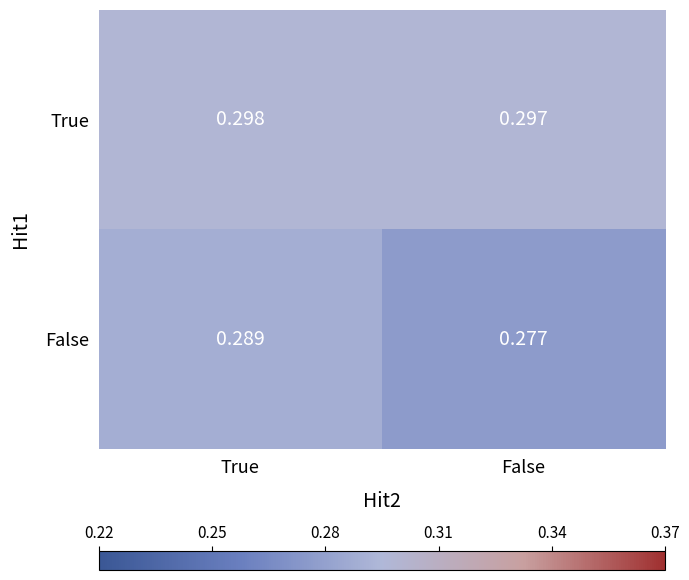

At which label is False closest to 0?

False